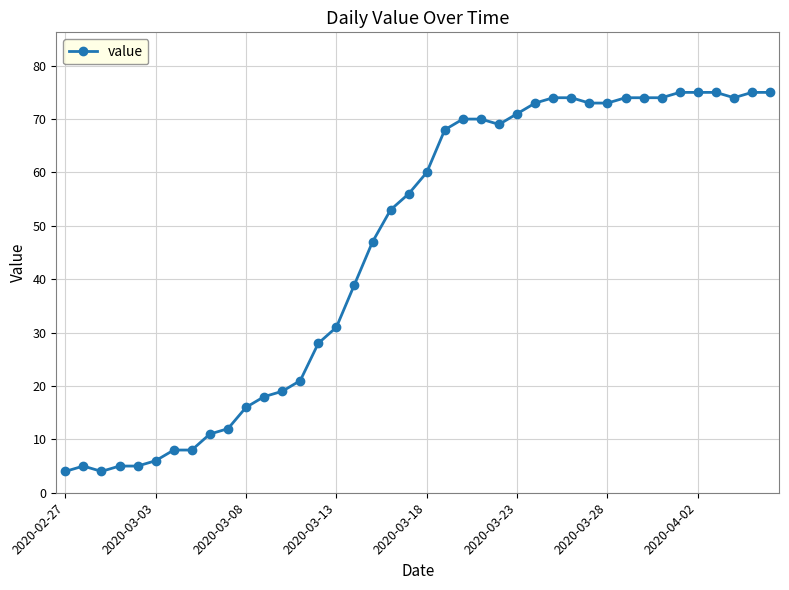

How many lines are shown in the chart?

1